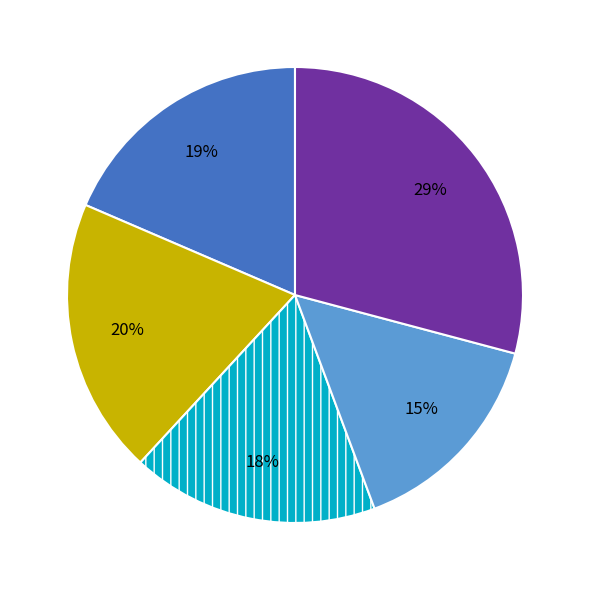

Is there a majority slice in this chart?

No